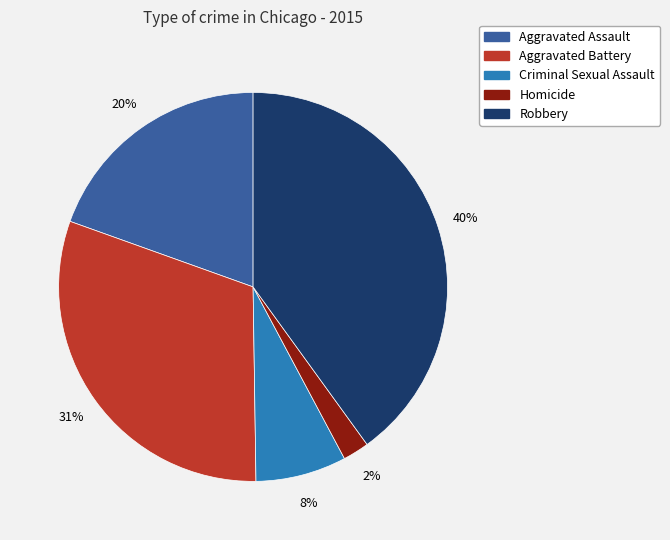

Which category has the biggest portion of the pie?

Robbery